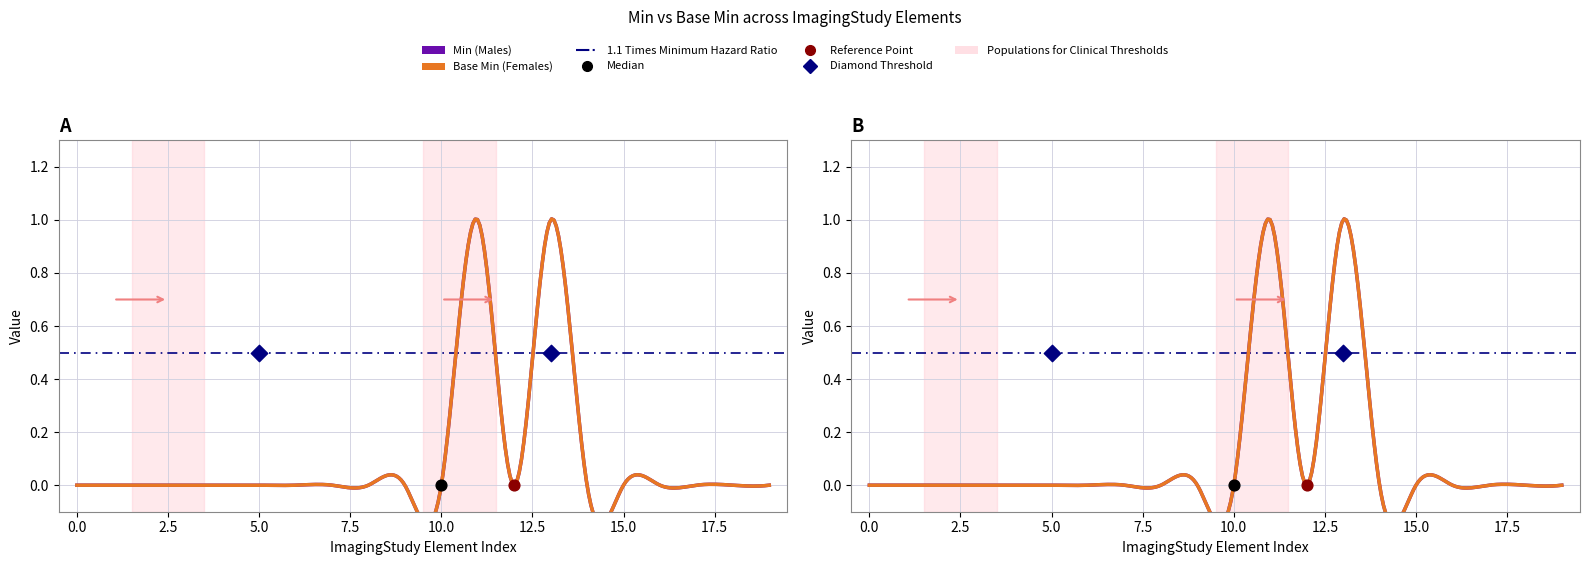

Which series has the widest spread of Y values?

Min